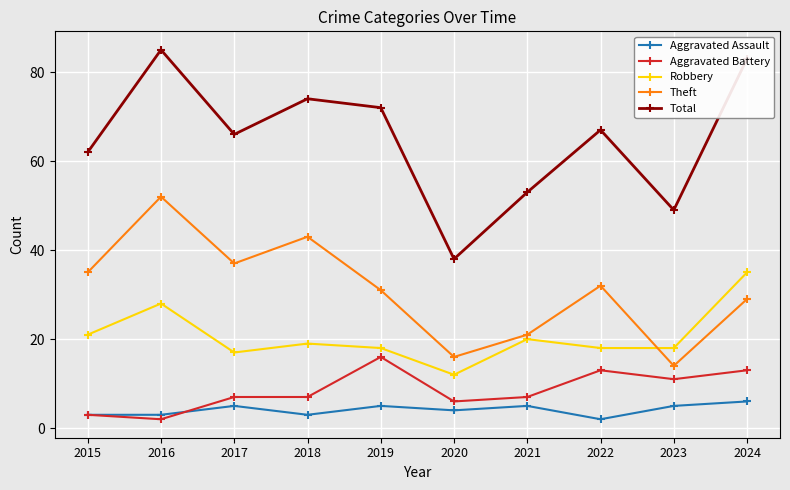

Does the chart display data point markers on the line(s)?

Yes